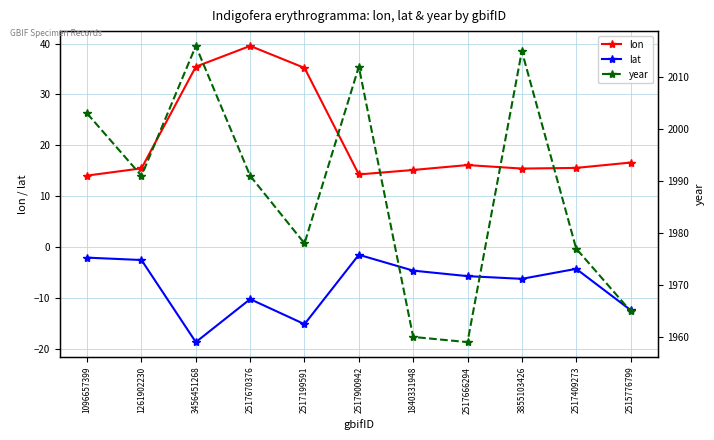

What is the sum of the year values at 1096657399 and 2517409273?

3980.0